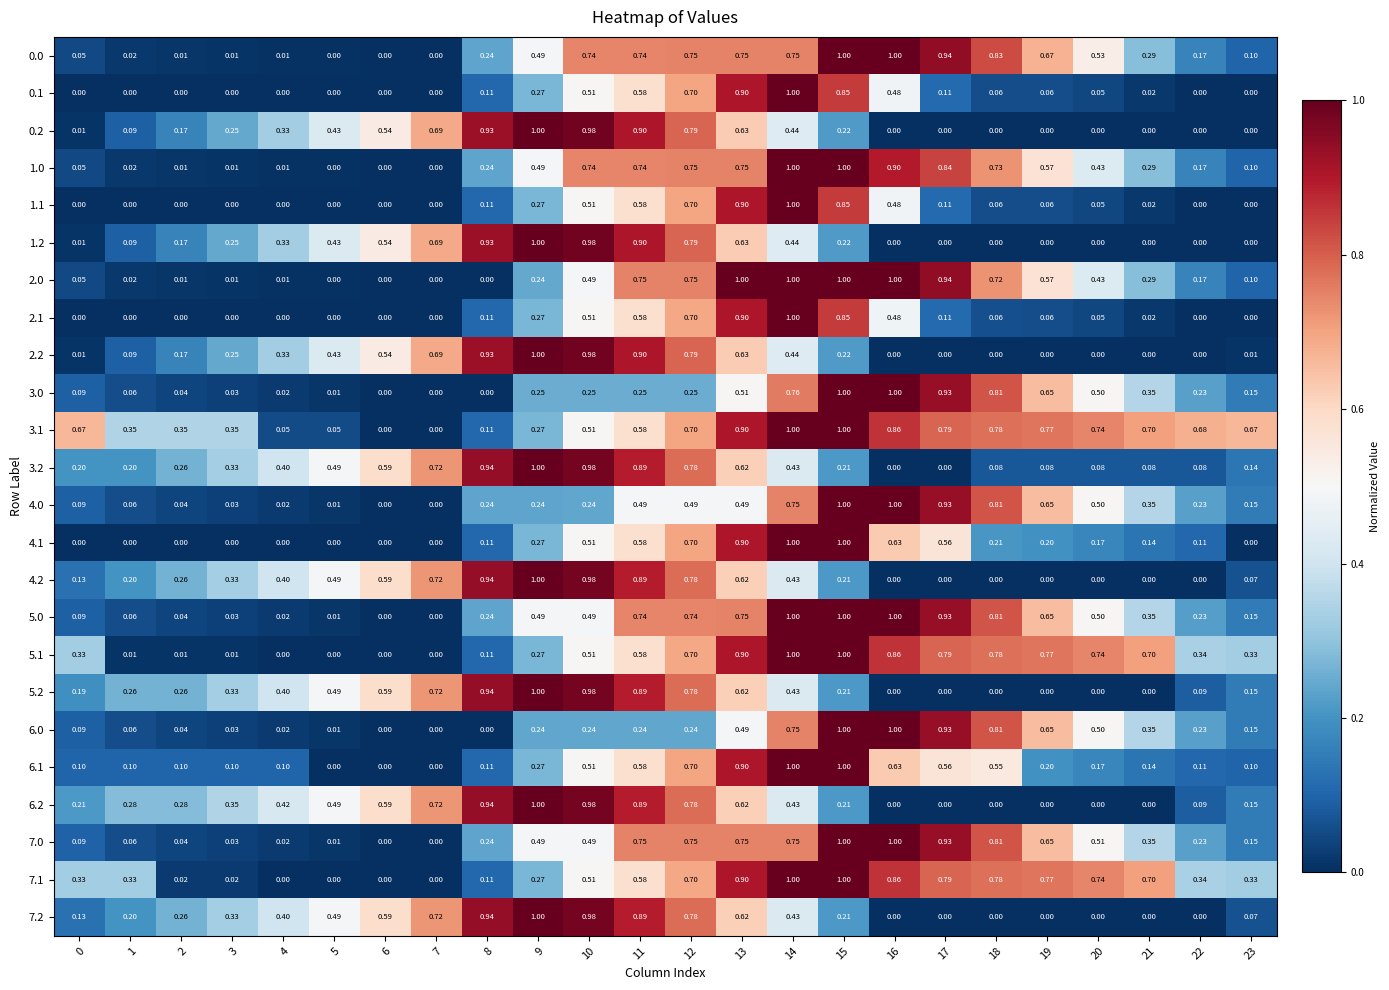

Is the value of 2.1 at 12 greater than the value of 1.1 at 11?

Yes